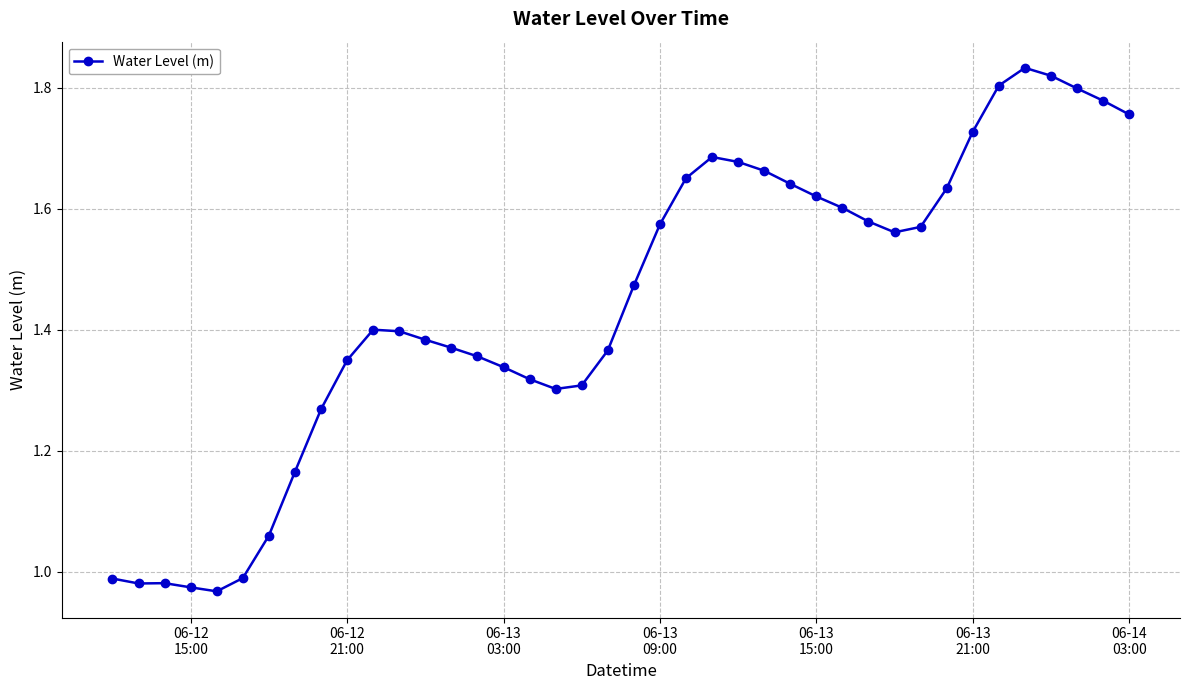

What is the difference between the maximum and minimum values?

0.9